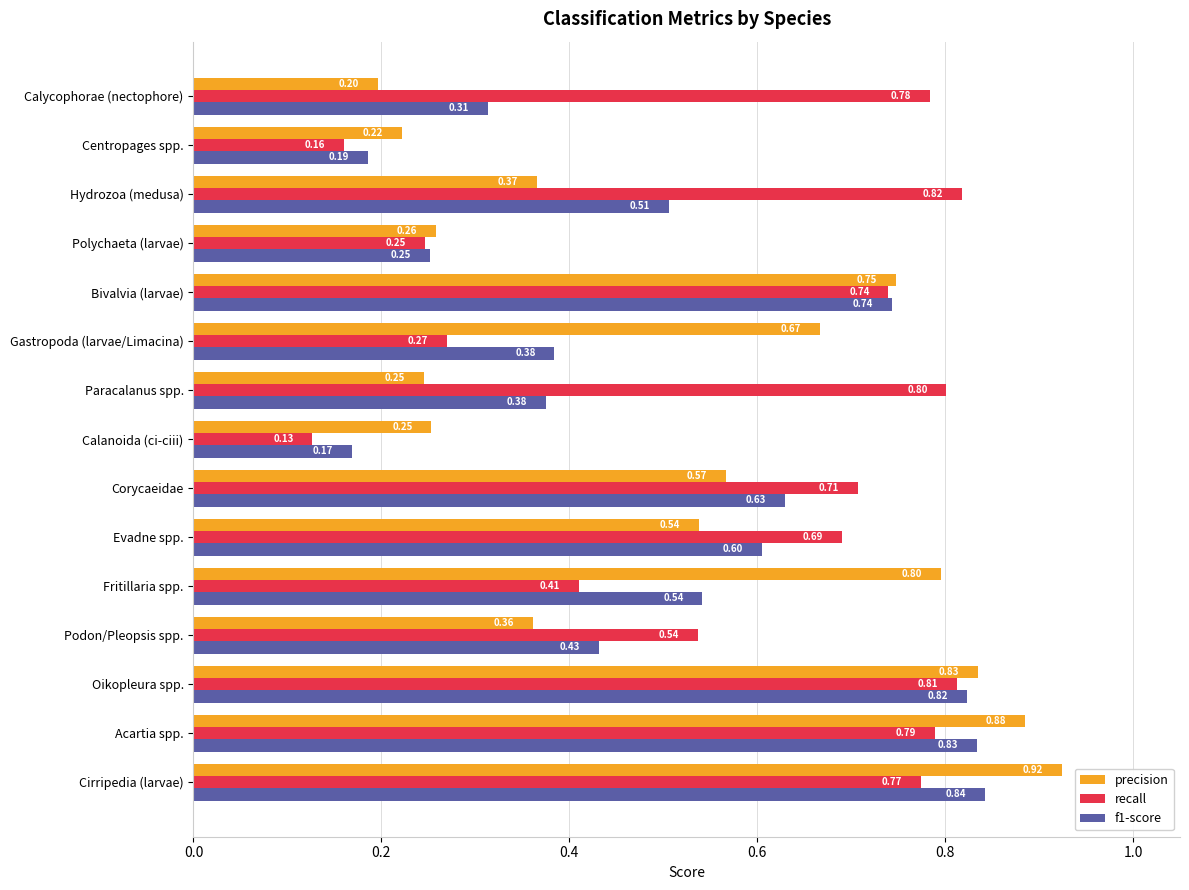

What is the sum of the precision values at Oikopleura spp. and Calanoida (ci-ciii)?

1.1